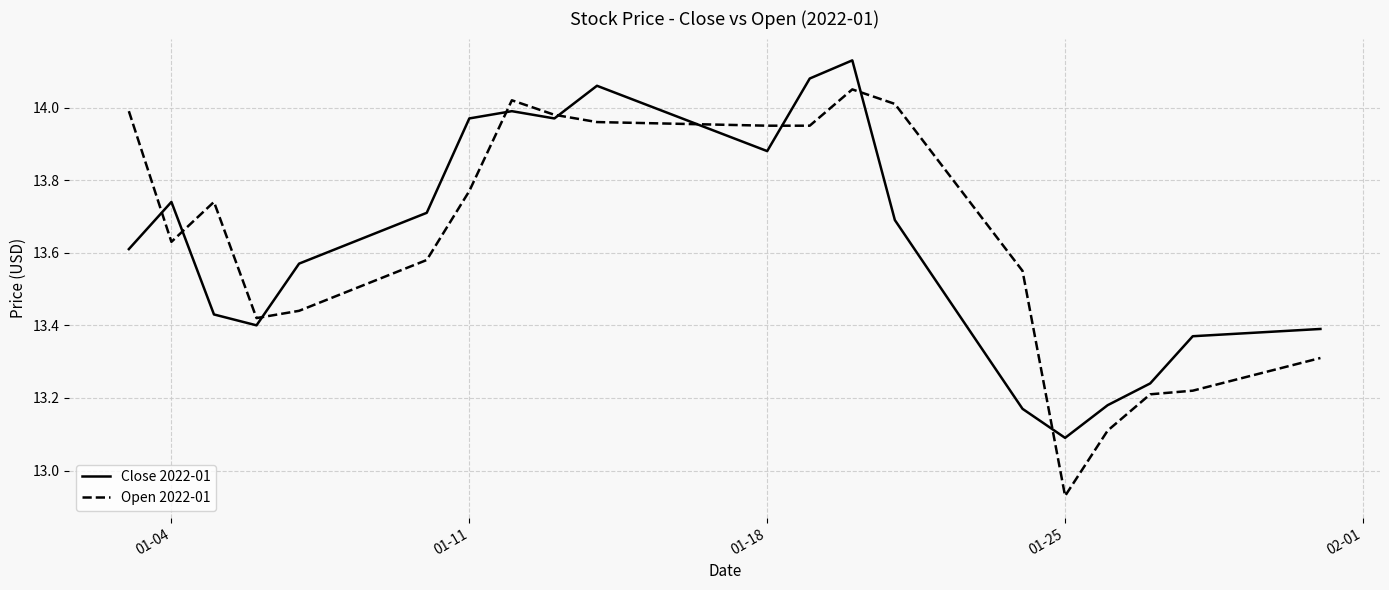

What is the minimum value for Close 2022-01?

13.1